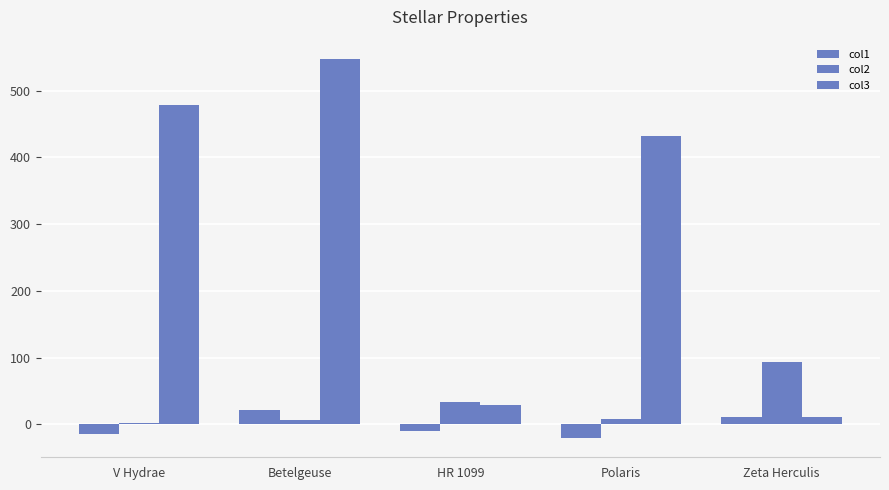

Which category has the lowest value across all series?

Polaris